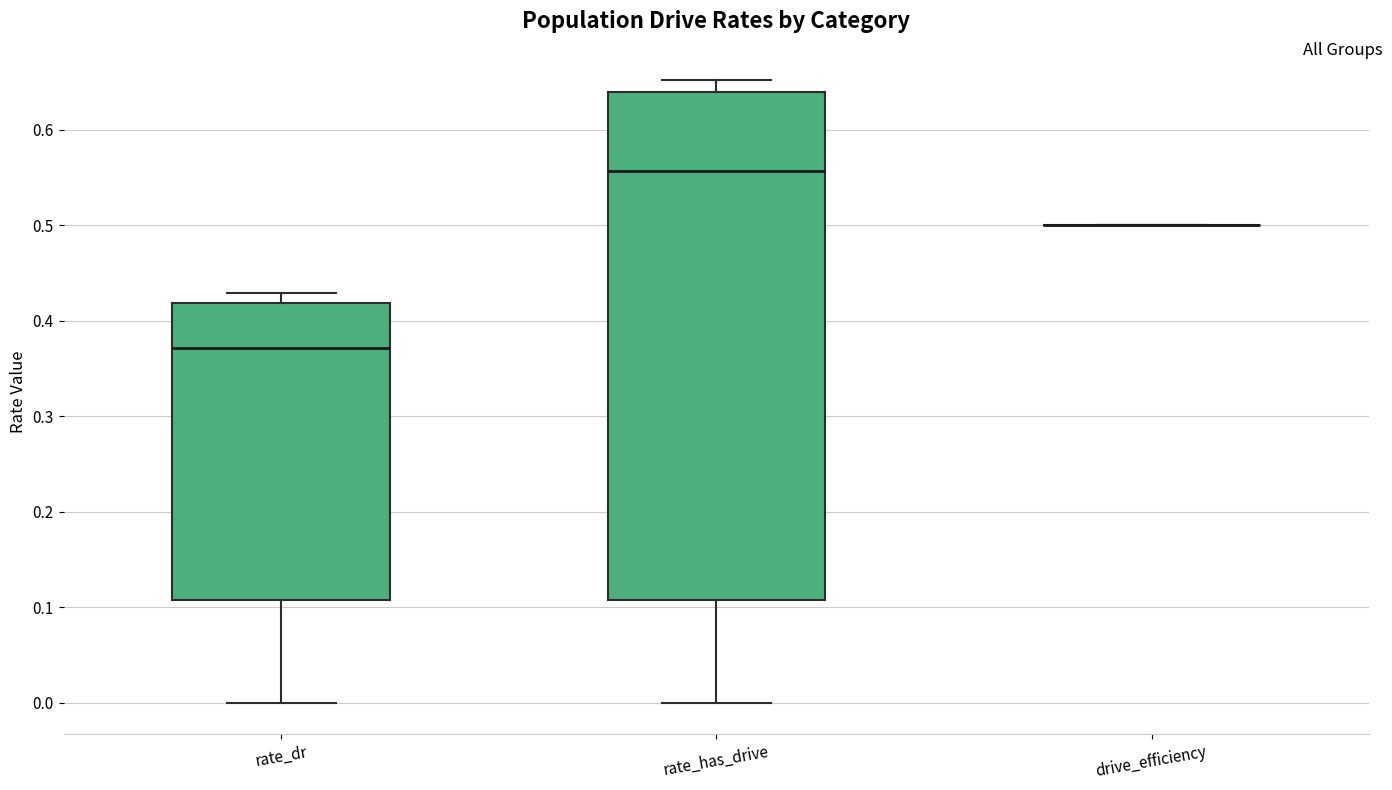

Reading left to right, read every box against the y-axis: the position of its median line, the range the box covers, and the ends of its whiskers. The values are not printed on the chart, so give them approximately, as read against the axis.

rate_dr: median 0.37, box 0.11 to 0.42, whiskers 0.00 to 0.43
rate_has_drive: median 0.56, box 0.11 to 0.64, whiskers 0.00 to 0.65
drive_efficiency: box collapsed to a line at 0.50, whiskers 0.50 to 0.50